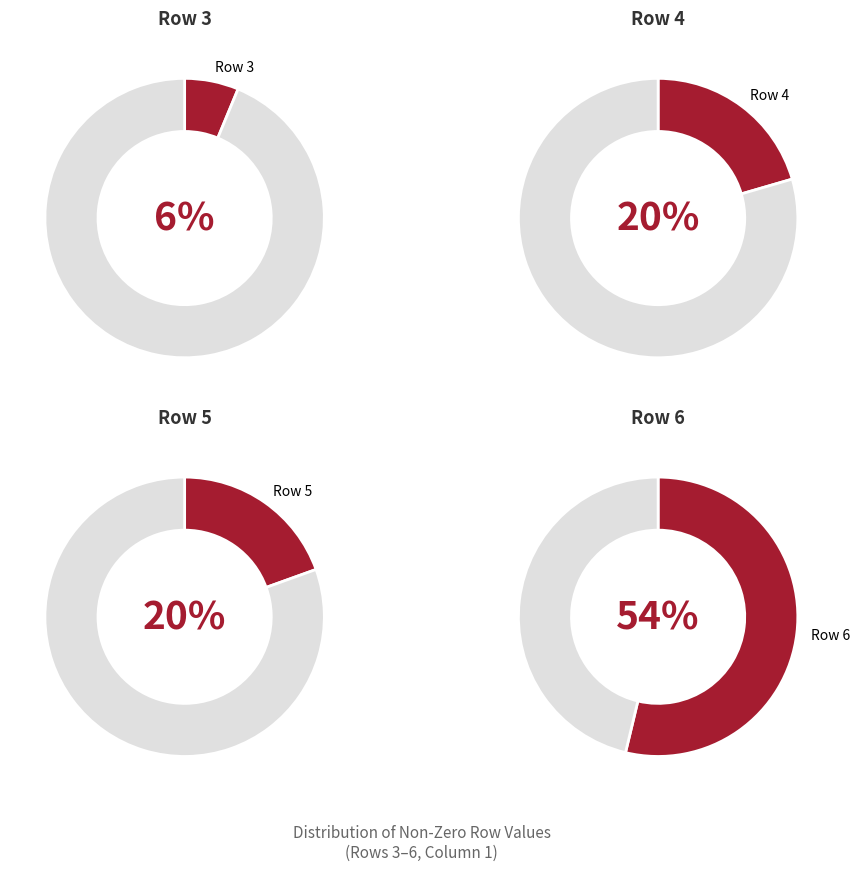

How much of the chart is everything except 3?

93.8%